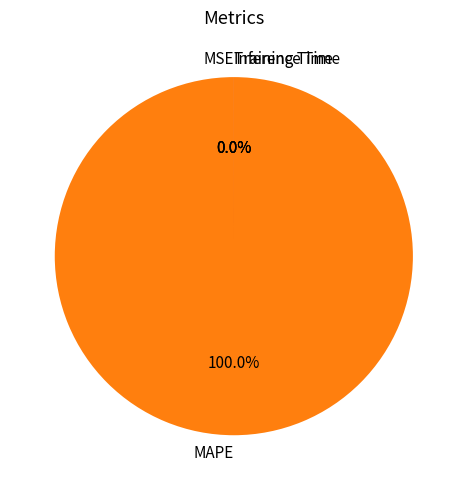

To the nearest percent, what is the difference between the largest and smallest slice percentages?

100%